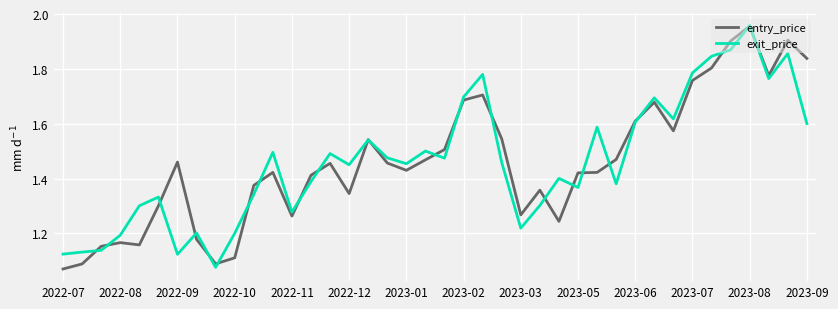

What is the maximum value for exit_price?

2.0